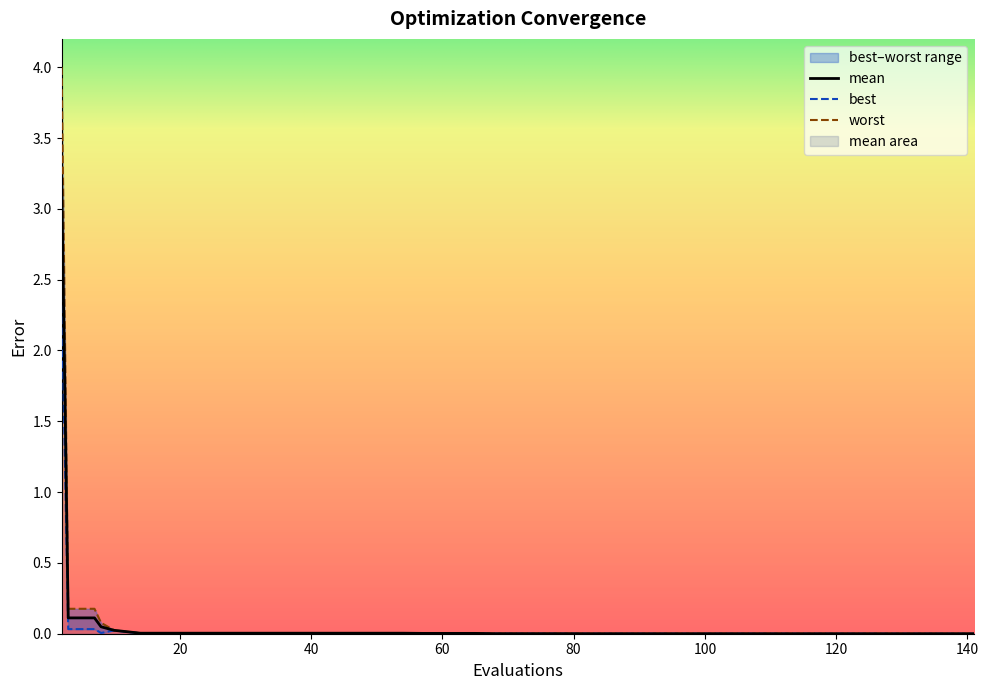

Is this an area chart (filled region under the line)?

No